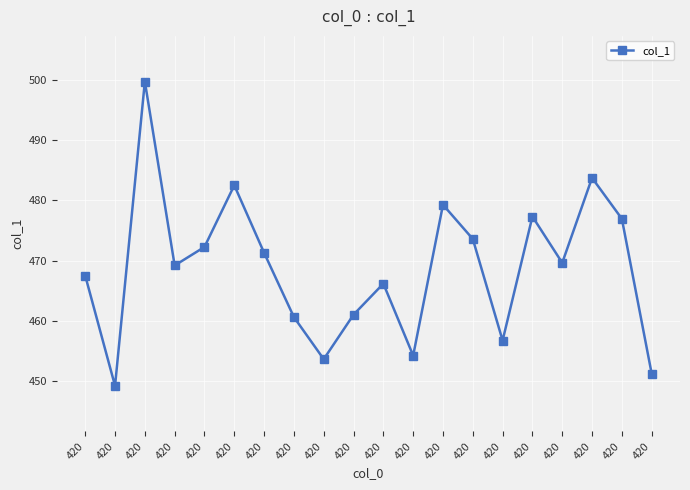

List the labels in order of value, smallest first.

420, 420, 420, 420, 420, 420, 420, 420, 420, 420, 420, 420, 420, 420, 420, 420, 420, 420, 420, 420